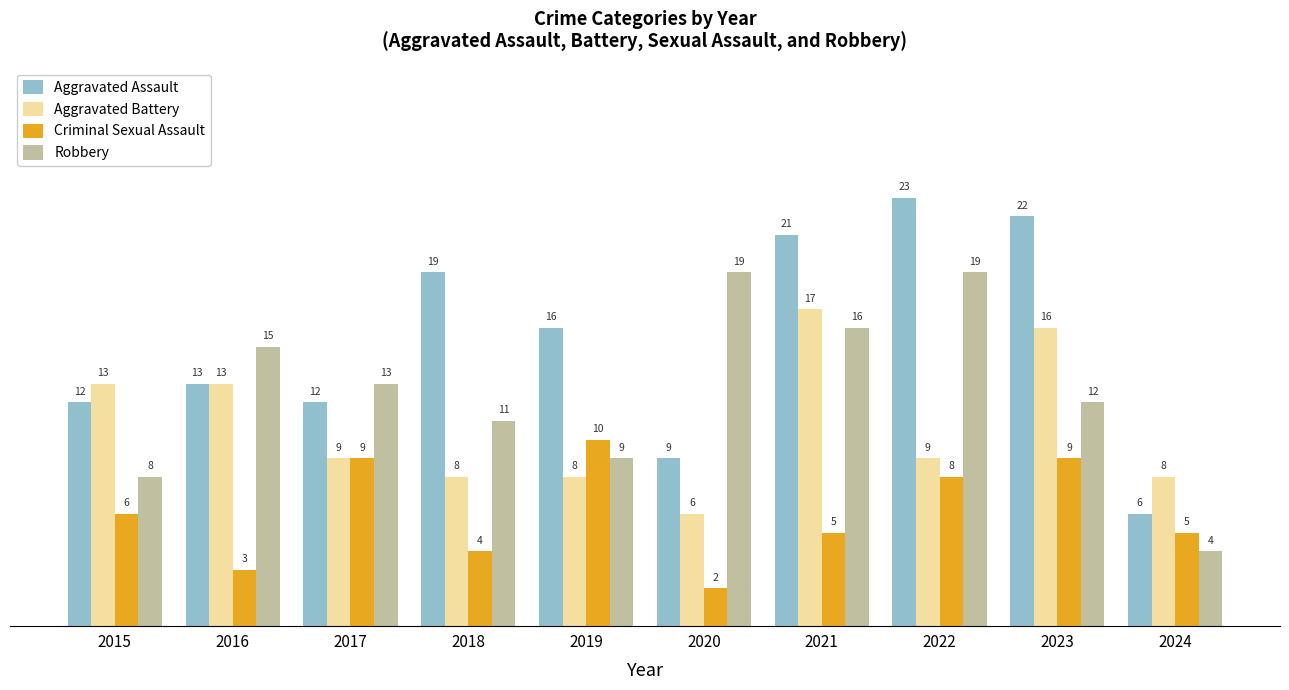

At how many categories does at least one series exceed 18?

5